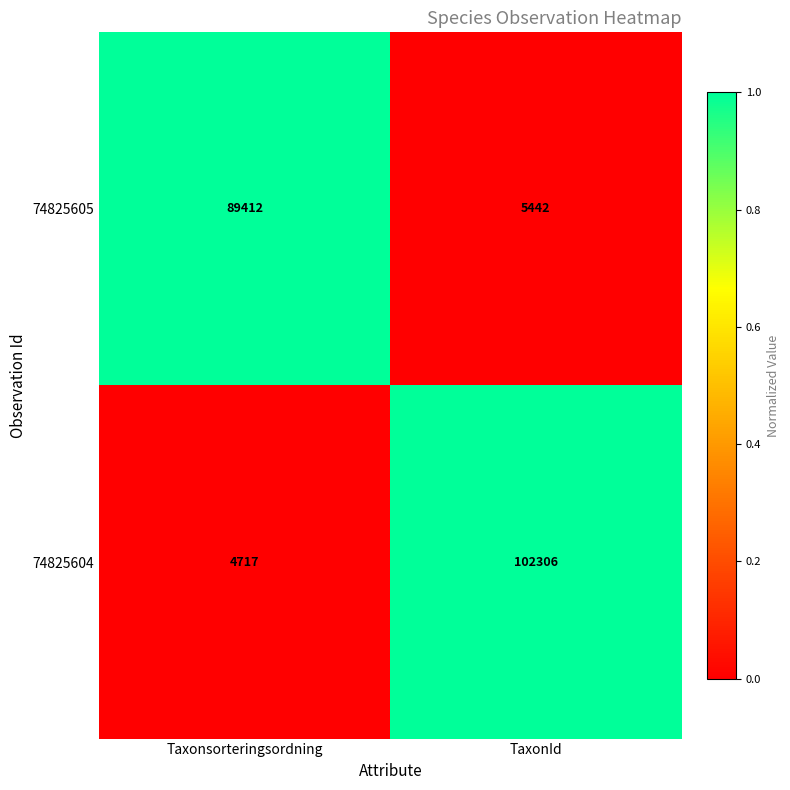

What is the difference between the 74825605 values at Taxonsorteringsordning and TaxonId?

83970